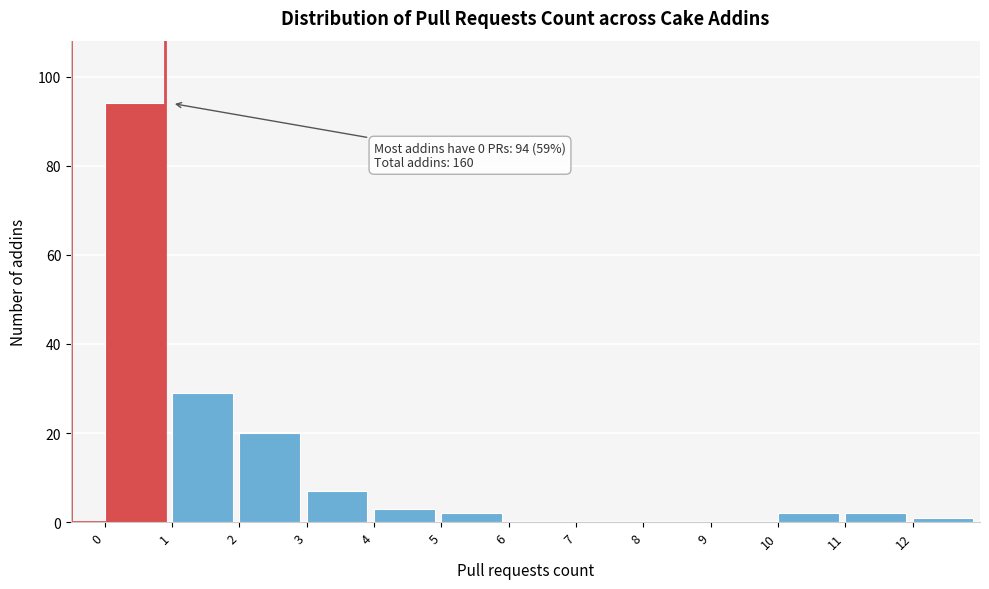

Which range on the x-axis has the tallest bar?

0 to 1